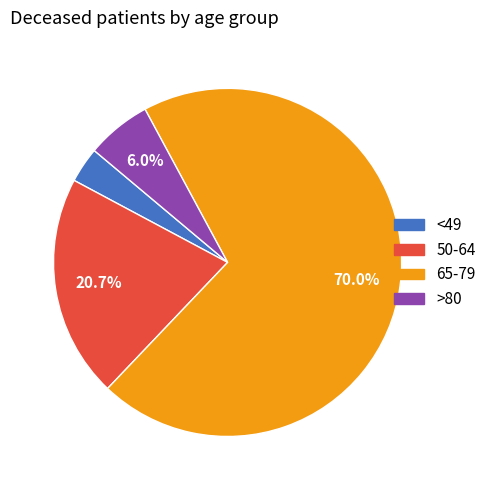

How many segments does this pie chart have?

4